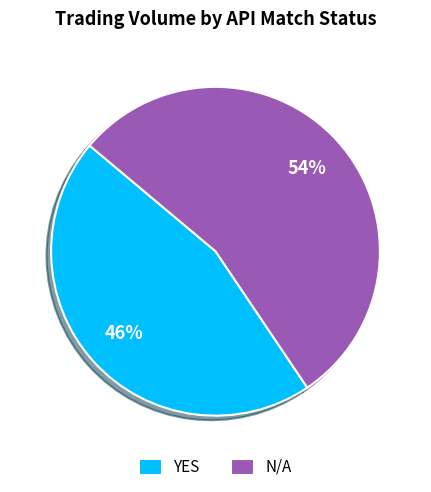

Is there a majority slice in this chart?

Yes